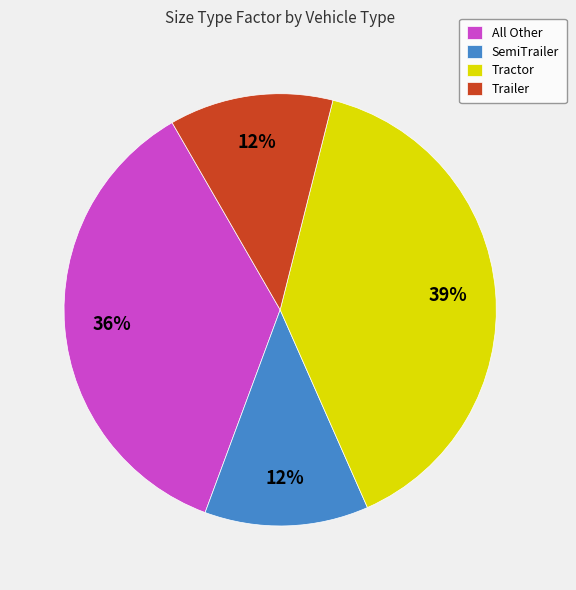

True or false: Trailer accounts for 7% of the total.

False